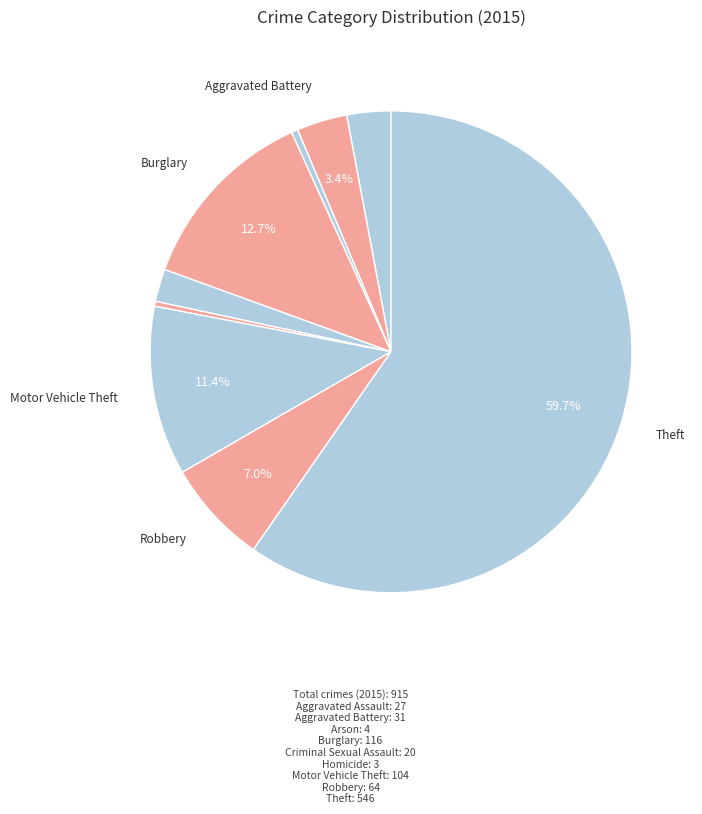

Which category has the biggest portion of the pie?

Theft